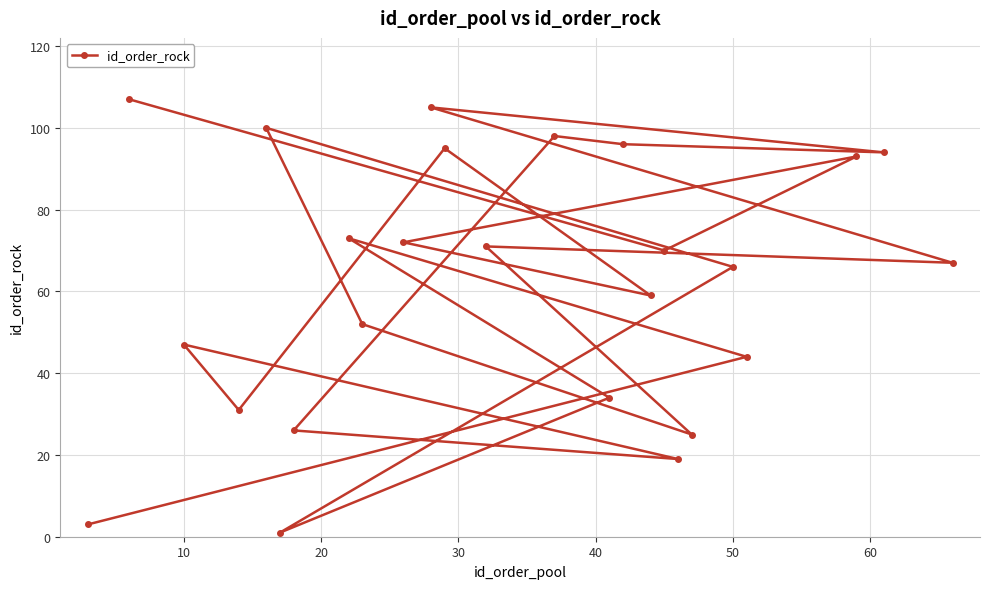

What is the difference between the second highest and minimum values?

104